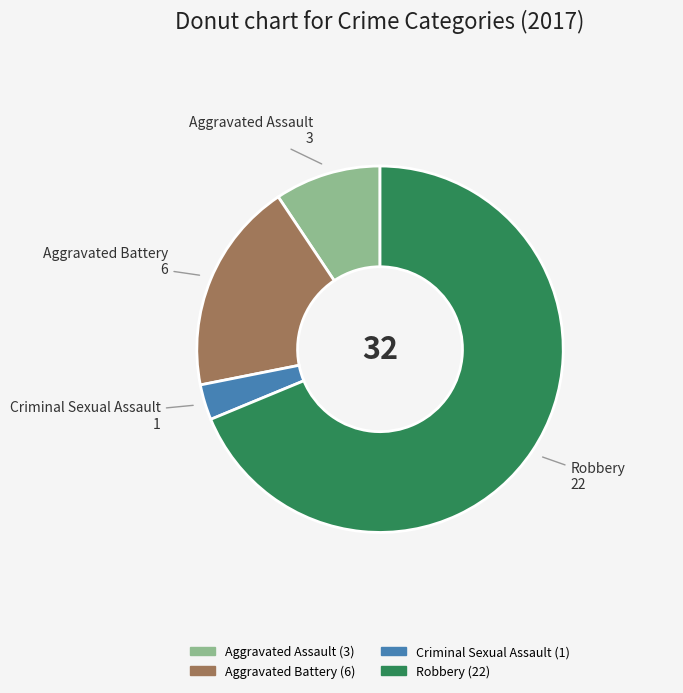

Does Robbery represent more than half of the total?

Yes